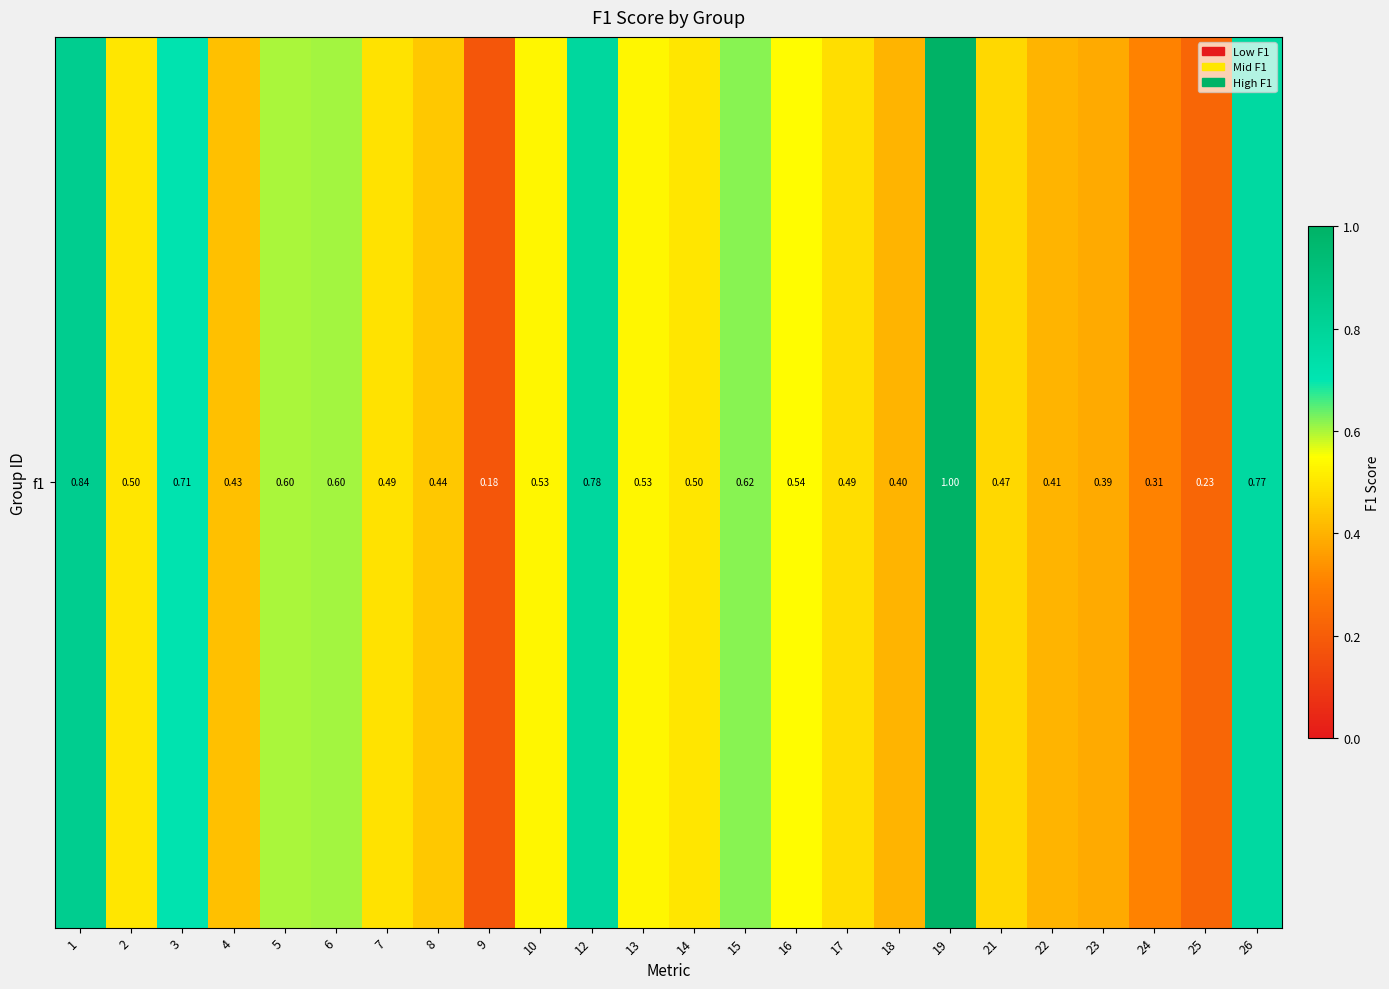

What is the change in value from 9 to 19?

+0.8